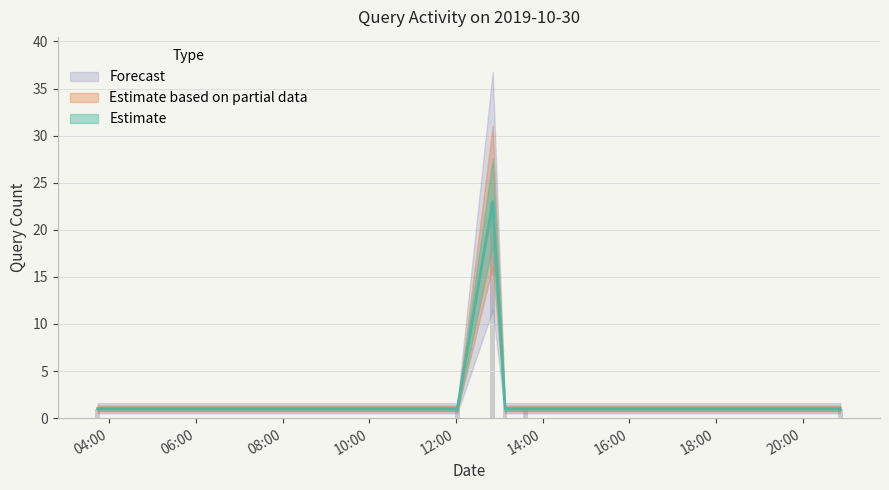

At which category does the chart reach its minimum across all series?

2019-10-30 03:44:00